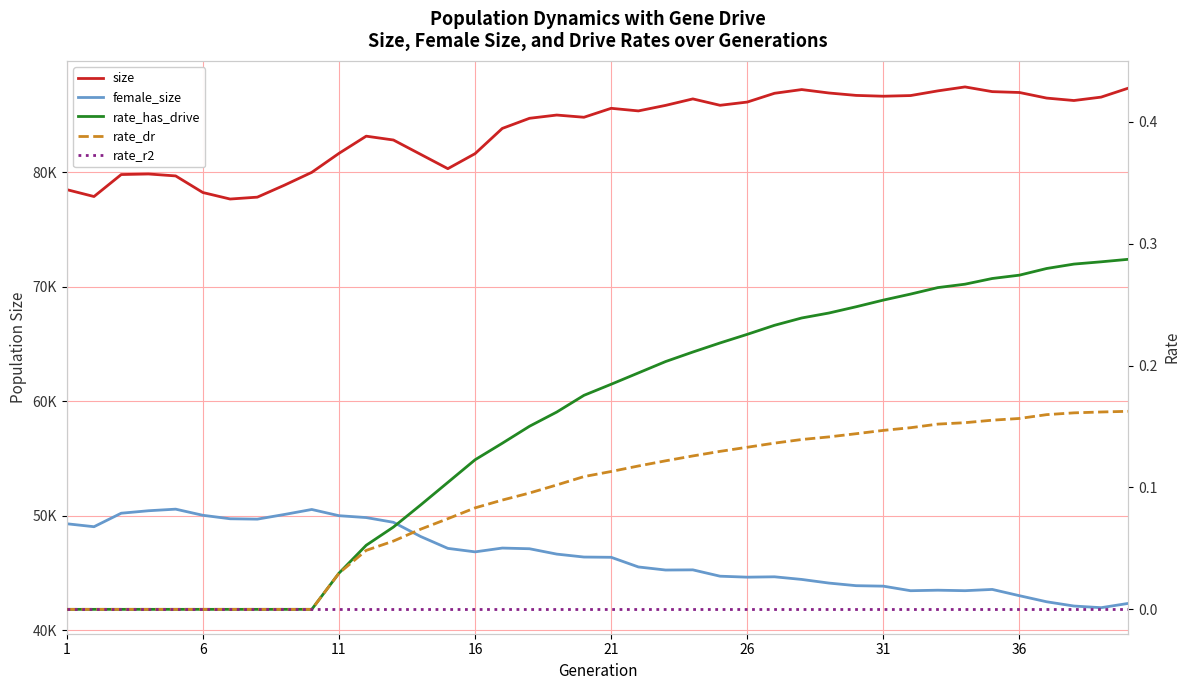

Reading right to left, transcribe all the data shown in this chart.

size: 87327.0	86544.0	86247.0	86459.0	86947.0	87022.0	87433.0	87088.0	86680.0	86622.0	86693.0	86904.0	87203.0	86878.0	86113.0	85830.0	86388.0	85823.0	85340.0	85567.0	84786.0	84979.0	84696.0	83812.0	81611.0	80299.0	81550.0	82801.0	83136.0	81635.0	79978.0	78863.0	77814.0	77650.0	78218.0	79667.0	79836.0	79787.0	77869.0	78471.0
female_size: 42364.0	41989.0	42134.0	42504.0	43034.0	43582.0	43472.0	43515.0	43470.0	43867.0	43909.0	44137.0	44454.0	44684.0	44652.0	44737.0	45290.0	45275.0	45543.0	46386.0	46408.0	46665.0	47132.0	47192.0	46860.0	47165.0	48201.0	49440.0	49853.0	50016.0	50559.0	50125.0	49715.0	49748.0	50052.0	50587.0	50448.0	50233.0	49055.0	49313.0
rate_has_drive: 0.3	0.3	0.3	0.3	0.3	0.3	0.3	0.3	0.3	0.3	0.2	0.2	0.2	0.2	0.2	0.2	0.2	0.2	0.2	0.2	0.2	0.2	0.2	0.1	0.1	0.1	0.1	0.1	0.1	0.0	0.0	0.0	0.0	0.0	0.0	0.0	0.0	0.0	0.0	0.0
rate_dr: 0.2	0.2	0.2	0.2	0.2	0.2	0.2	0.2	0.1	0.1	0.1	0.1	0.1	0.1	0.1	0.1	0.1	0.1	0.1	0.1	0.1	0.1	0.1	0.1	0.1	0.1	0.1	0.1	0.0	0.0	0.0	0.0	0.0	0.0	0.0	0.0	0.0	0.0	0.0	0.0
rate_r2: 0.0	0.0	0.0	0.0	0.0	0.0	0.0	0.0	0.0	0.0	0.0	0.0	0.0	0.0	0.0	0.0	0.0	0.0	0.0	0.0	0.0	0.0	0.0	0.0	0.0	0.0	0.0	0.0	0.0	0.0	0.0	0.0	0.0	0.0	0.0	0.0	0.0	0.0	0.0	0.0